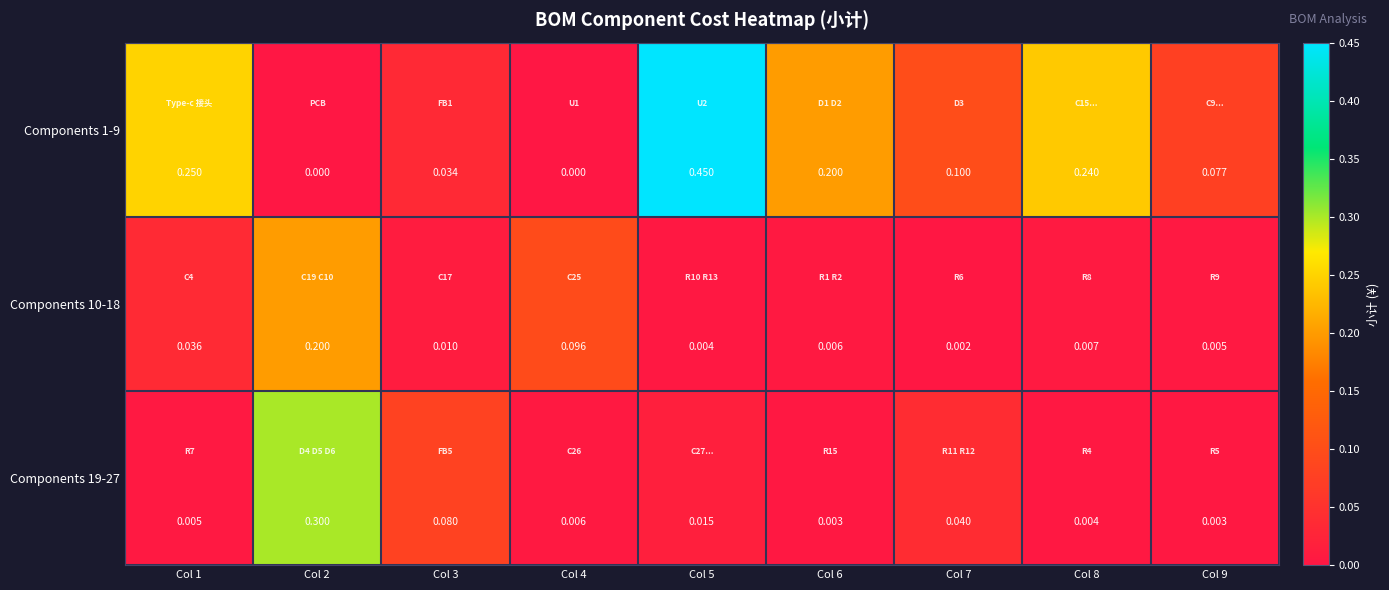

At Col 6, list the series in order from smallest to largest.

Components 19-27, Components 10-18, Components 1-9